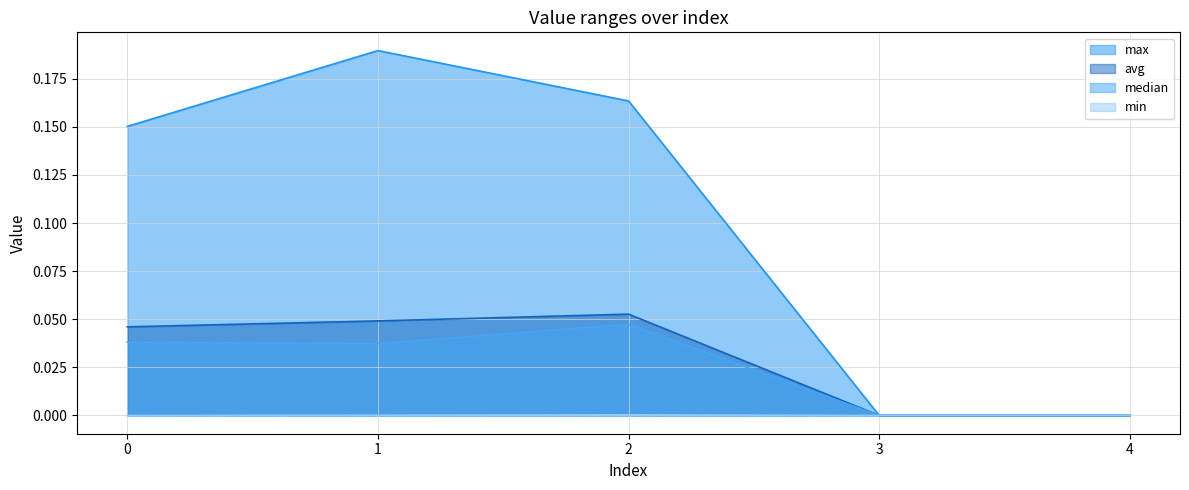

The value of max at 2 is 0.2. True or false?

False